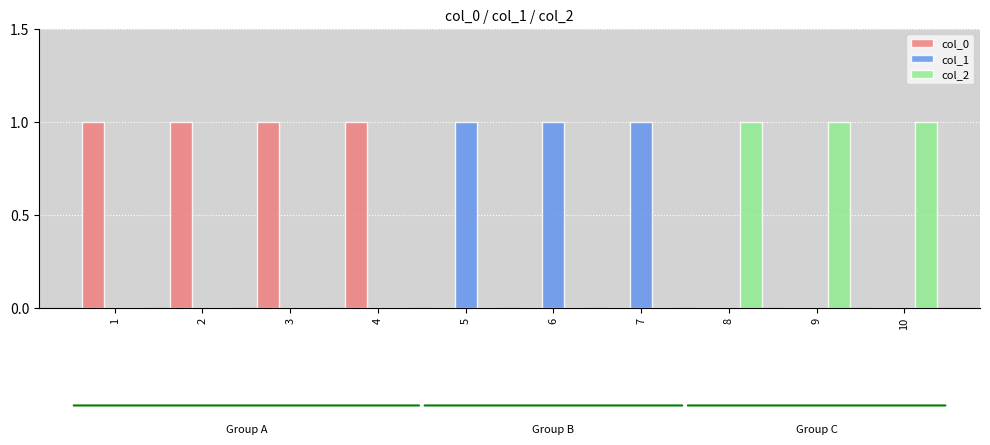

Reading right to left, extract all data points from this chart.

col_0: 0	0	0	0	0	0	1	1	1	1
col_1: 0	0	0	1	1	1	0	0	0	0
col_2: 1	1	1	0	0	0	0	0	0	0